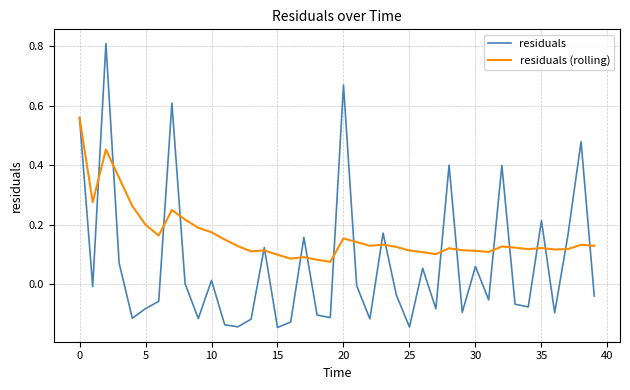

Which series has the largest range (max minus min)?

residuals